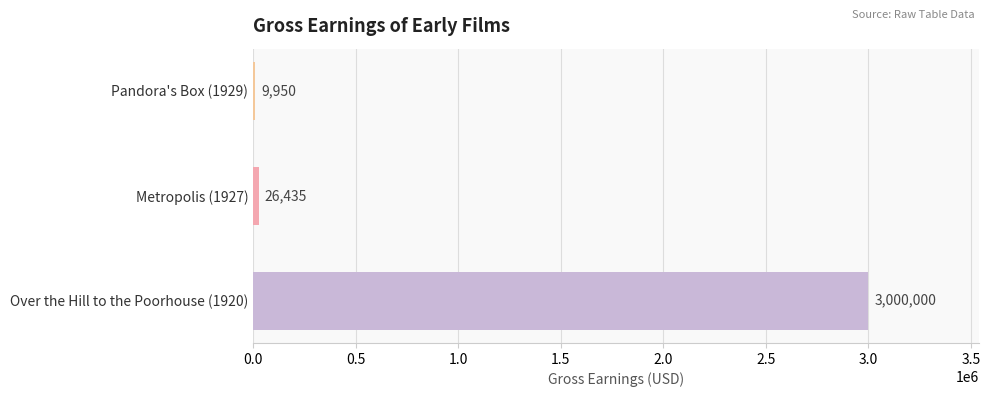

Reading bottom to top, extract all data points from this chart.

Over the Hill to the Poorhouse (1920)=3000000	Metropolis (1927)=26435	Pandora's Box (1929)=9950